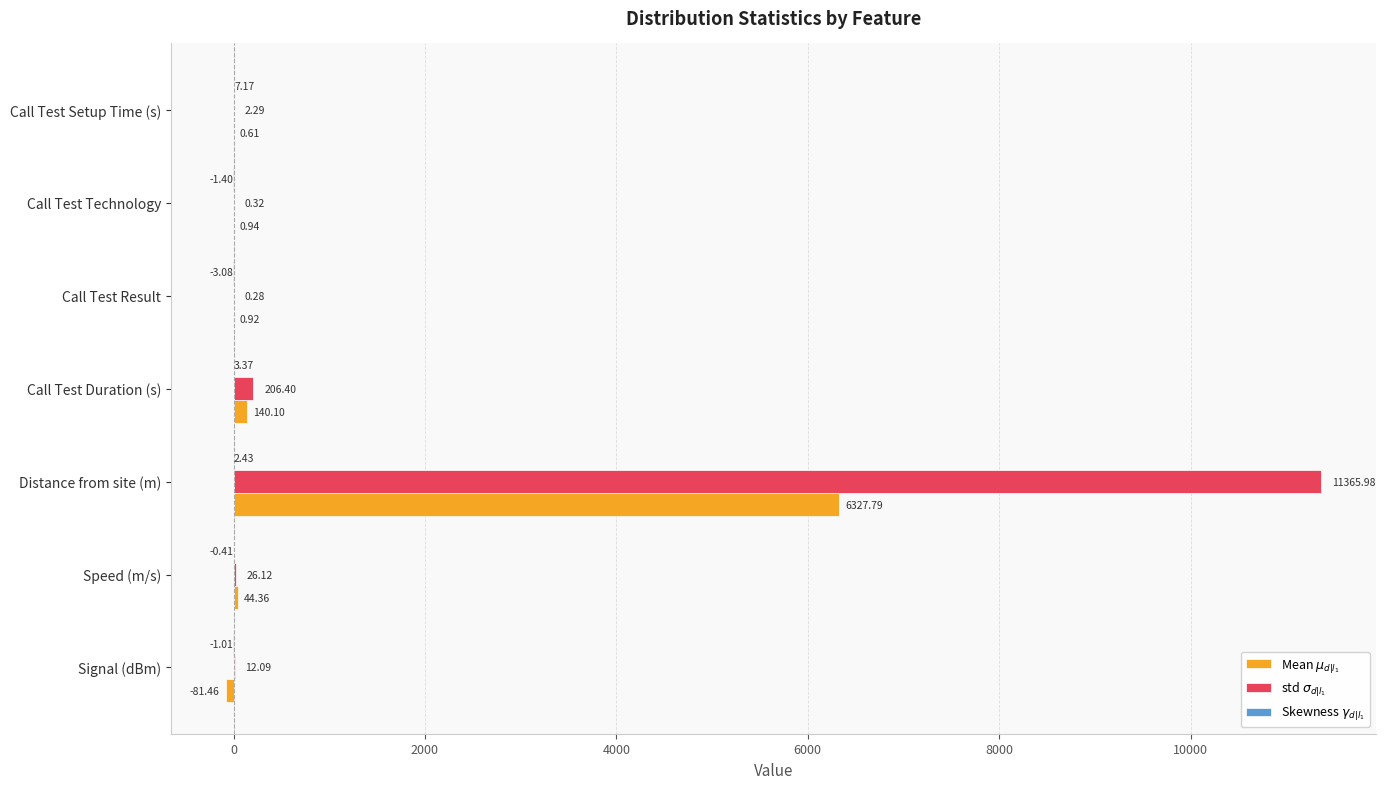

What is the total value across all series at Signal (dBm)?

-70.4